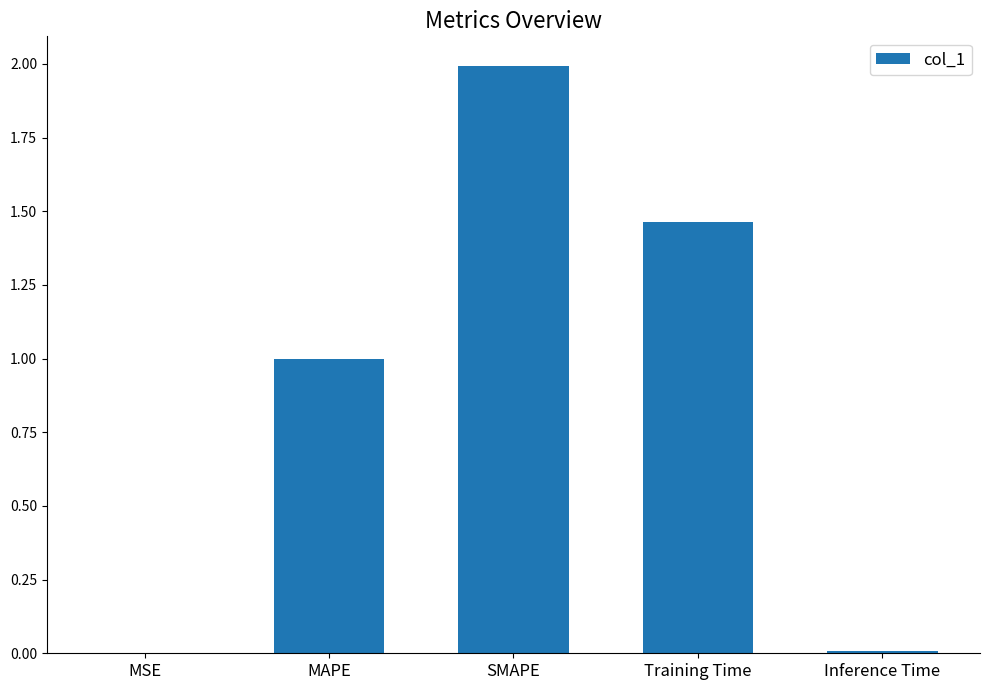

The chart shows a value of 1.1 at SMAPE. True or false?

False